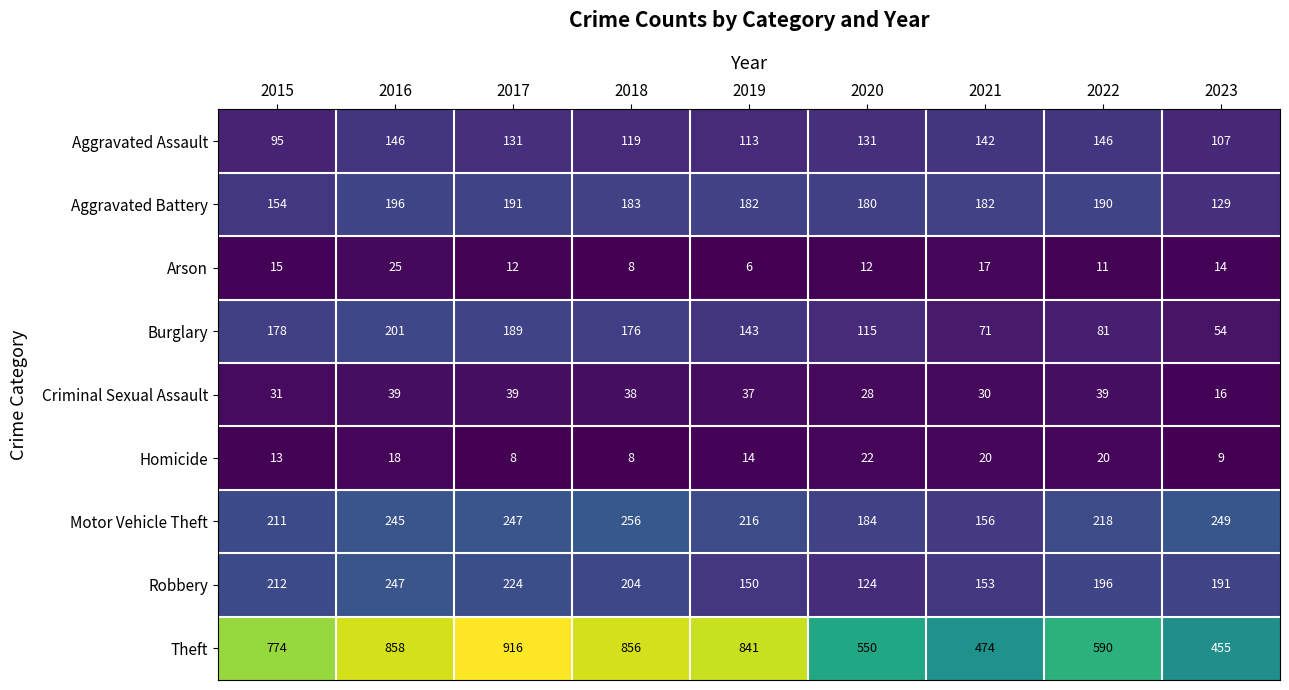

How many series are shown in this chart?

9